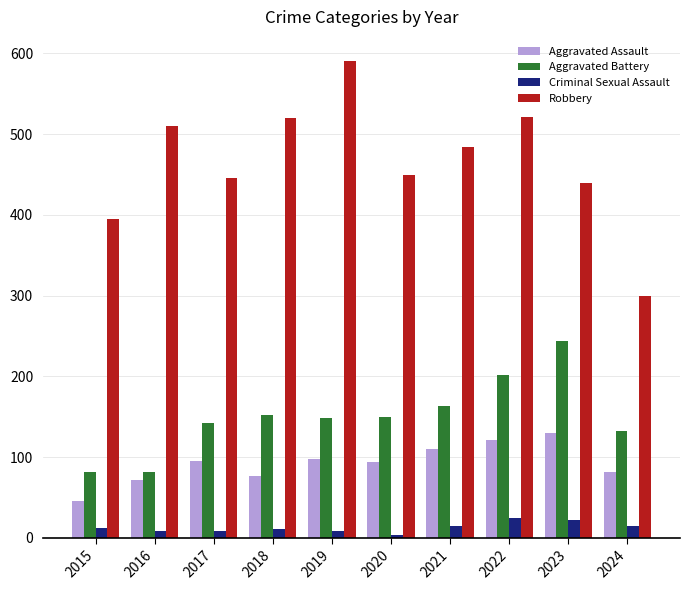

How many bars are there in total?

40